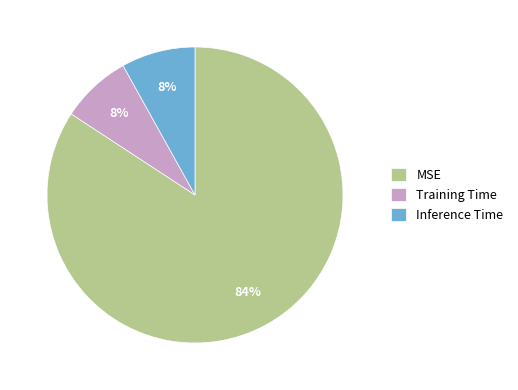

Which has a higher value, MSE or Training Time?

MSE